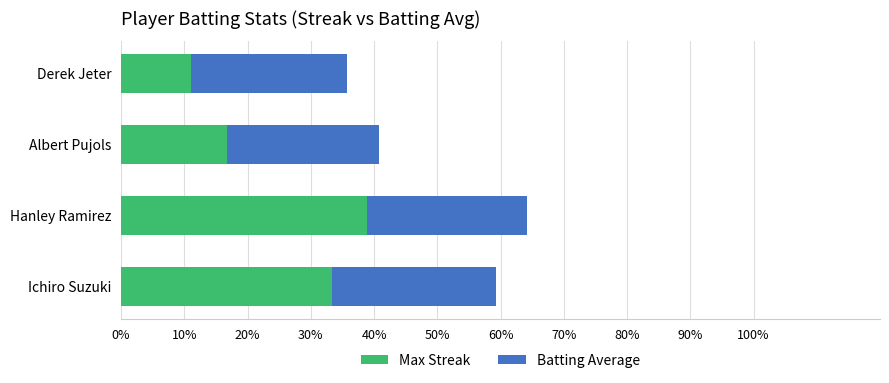

Is it true that Max Streak equals 5.4 at Derek Jeter?

False